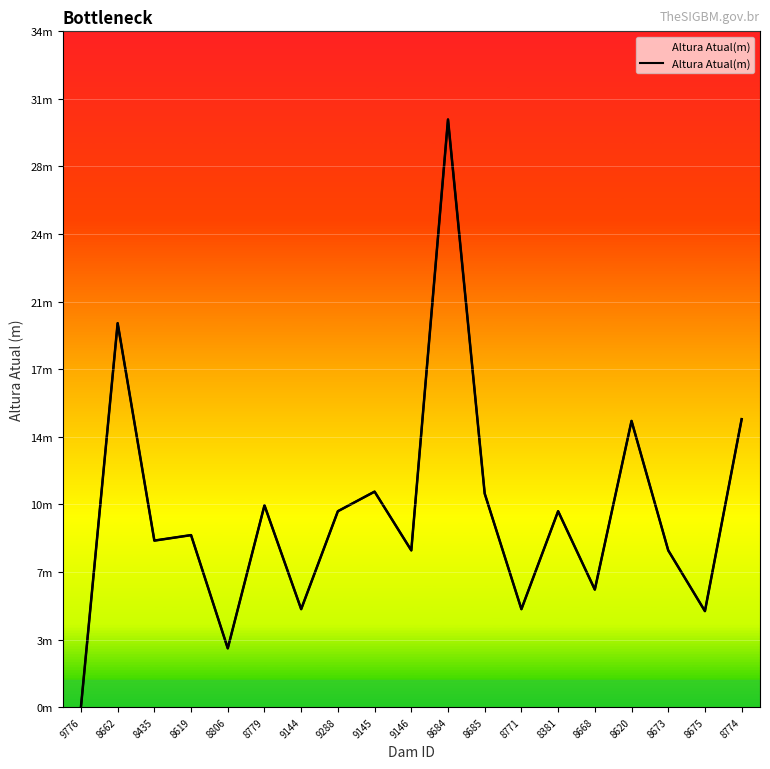

What is the value of the 16th point from the left?

14.6